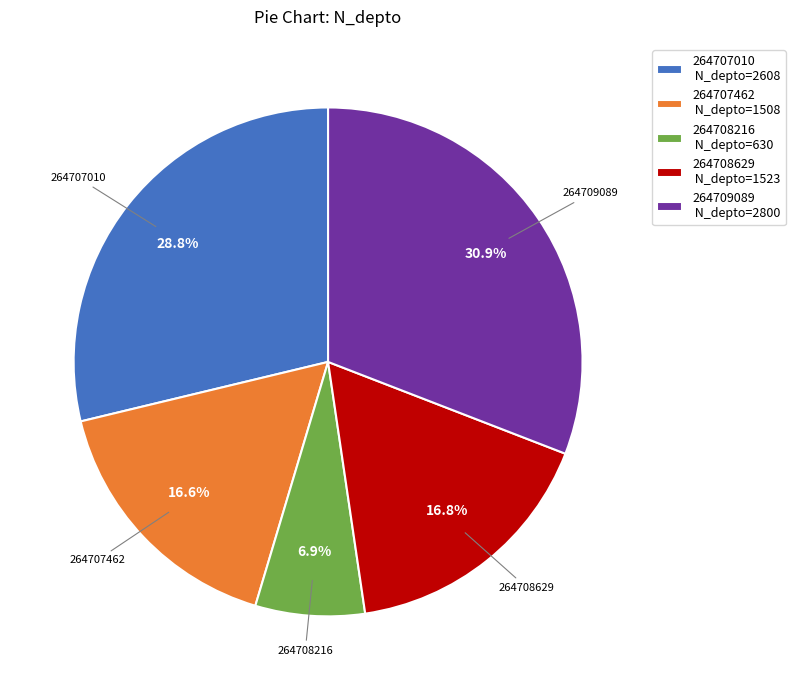

True or false: 264707462 accounts for 9% of the total.

False